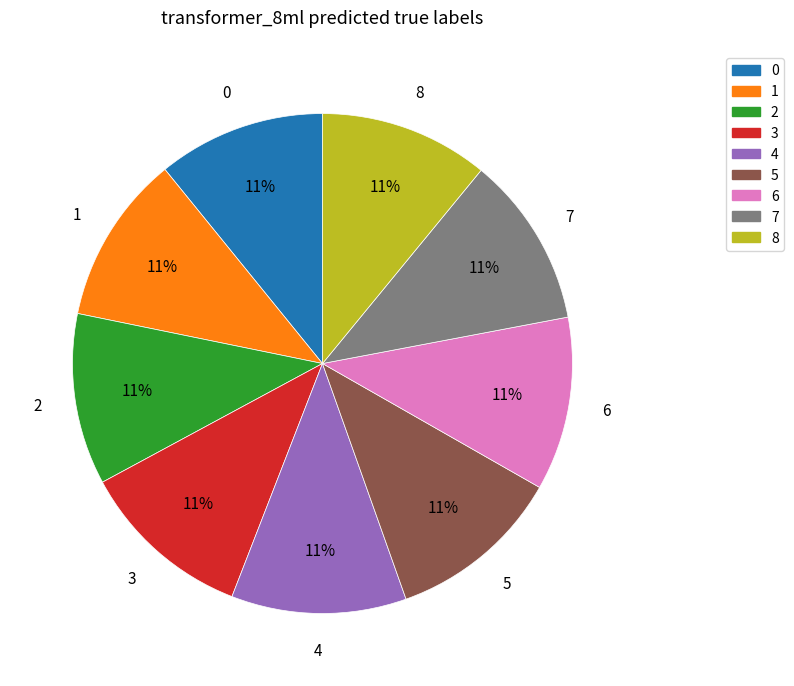

Combined, do 5 and 4 account for over 50%?

No